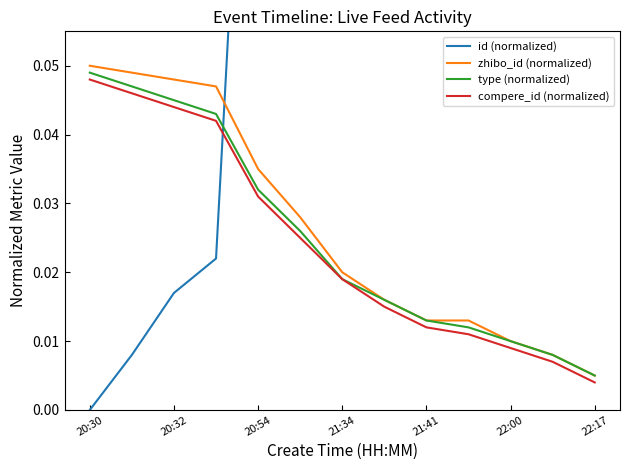

Which series has the largest total across all categories?

id (normalized)